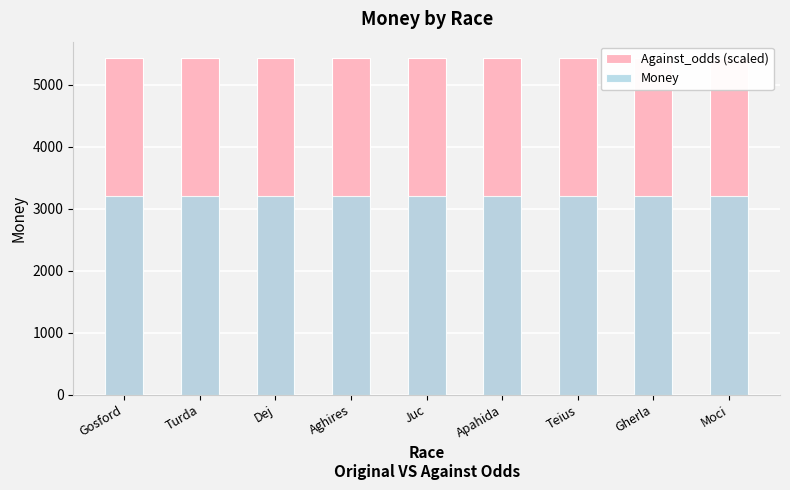

Reading left to right, list all the values displayed in this chart.

Money: Gosford=5422	Turda=5422	Dej=5422	Aghires=5422	Juc=5422	Apahida=5422	Teius=5422	Gherla=5422	Moci=5422
Against_odds: Gosford=3200	Turda=3200	Dej=3200	Aghires=3200	Juc=3200	Apahida=3200	Teius=3200	Gherla=3200	Moci=3200